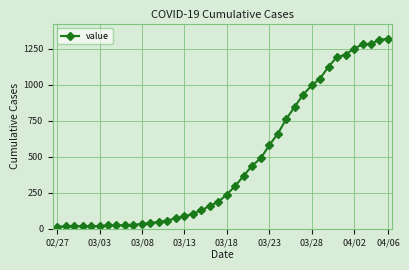

Does the chart have visible grid lines?

Yes